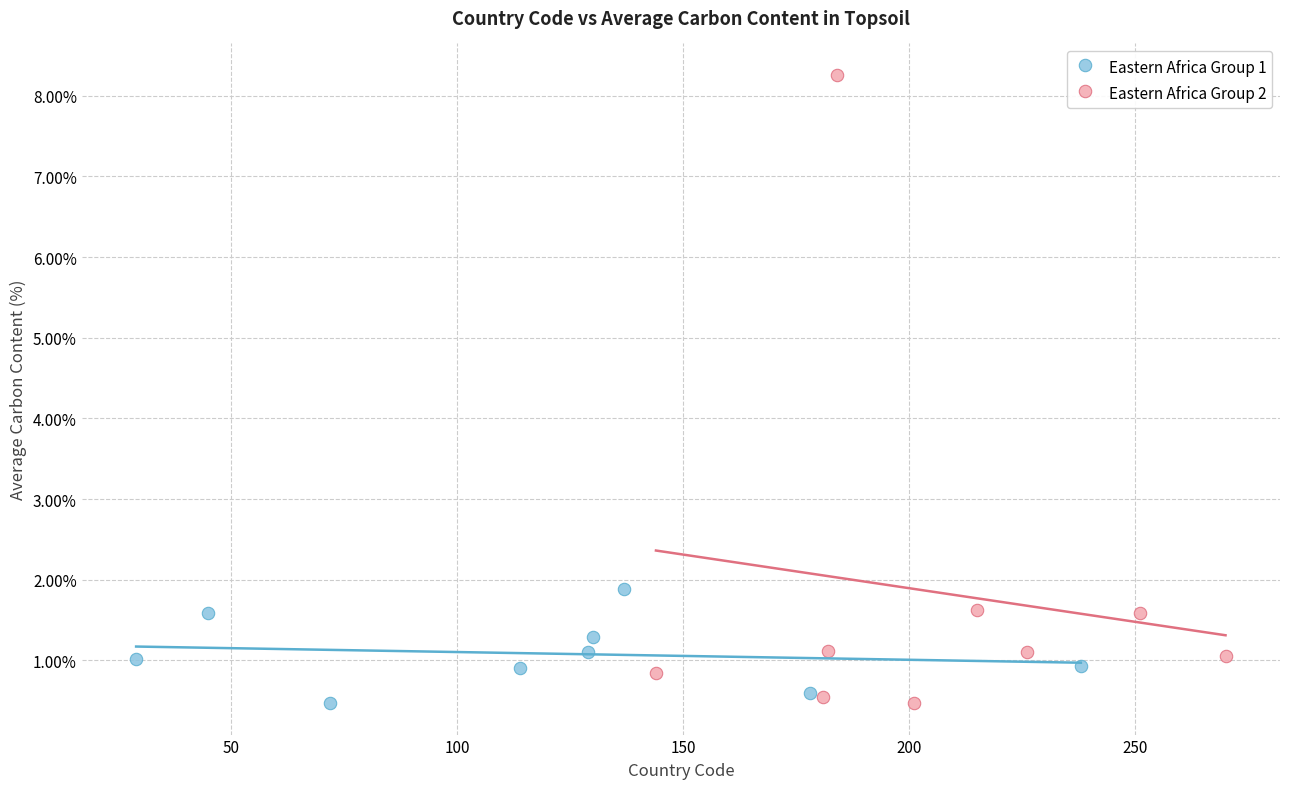

Which series has the widest spread of Y values?

Eastern Africa Group 2